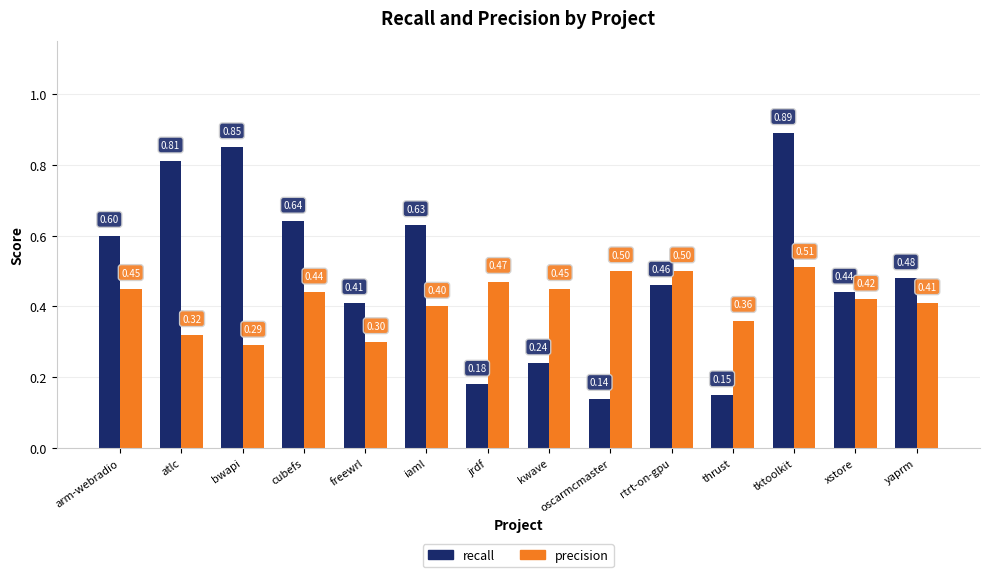

What is the value of the recall bar at the 1st from the left?

0.6